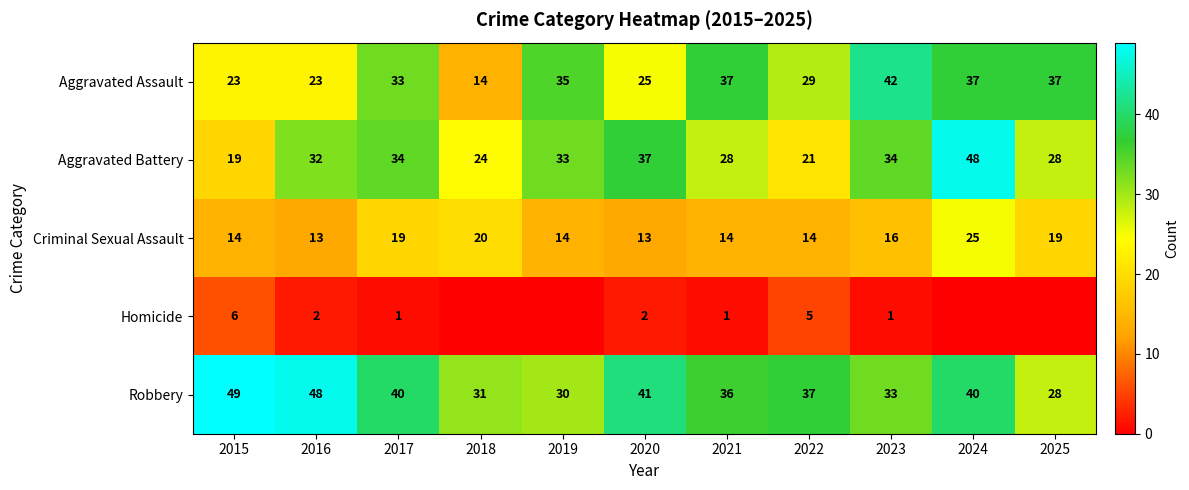

What is the total value across all series at 2019?

112